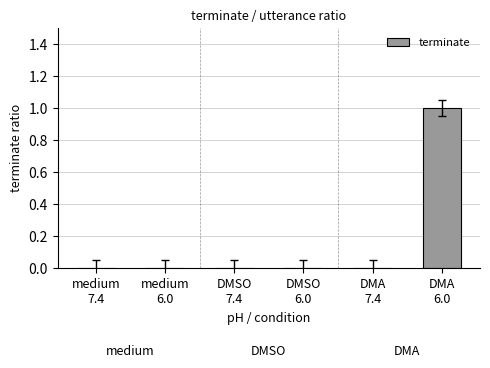

Count the number of data series in this chart.

1